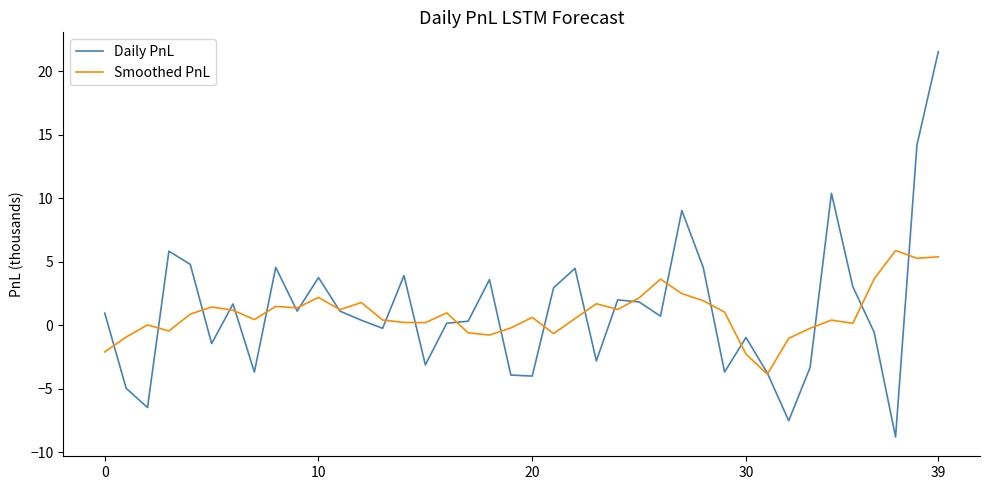

What is the minimum value for Smoothed PnL?

-3.8